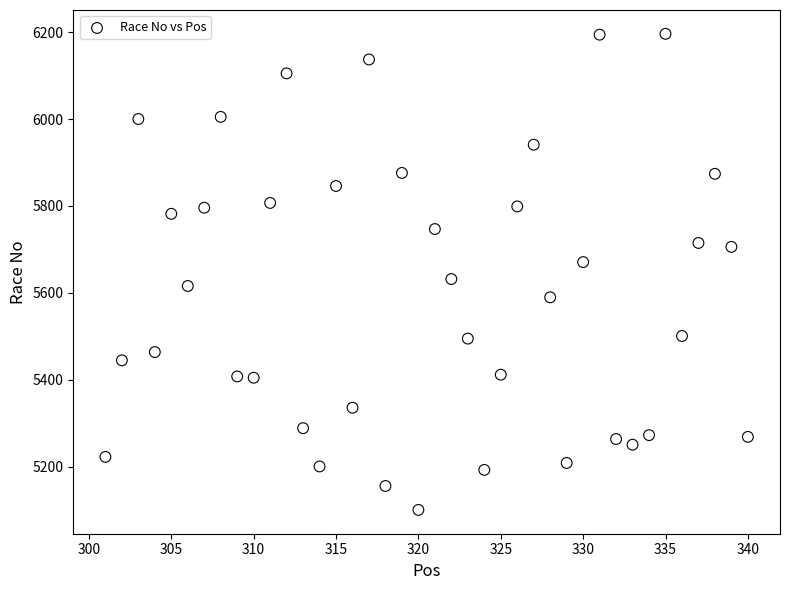

What is the range of X values (max minus min)?

39